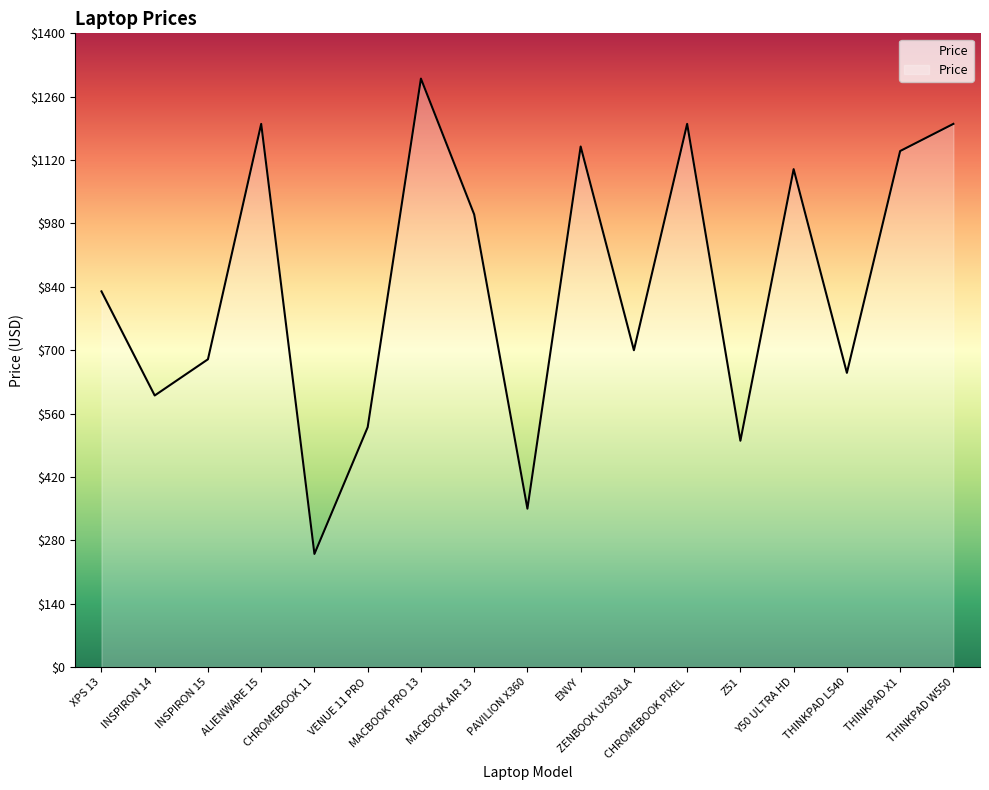

Rank the categories by value from lowest to highest.

CHROMEBOOK 11, PAVILION X360, Z51, VENUE 11 PRO, INSPIRON 14, THINKPAD L540, INSPIRON 15, ZENBOOK UX303LA, XPS 13, MACBOOK AIR 13, Y50 ULTRA HD, THINKPAD X1, ENVY, ALIENWARE 15, CHROMEBOOK PIXEL, THINKPAD W550, MACBOOK PRO 13